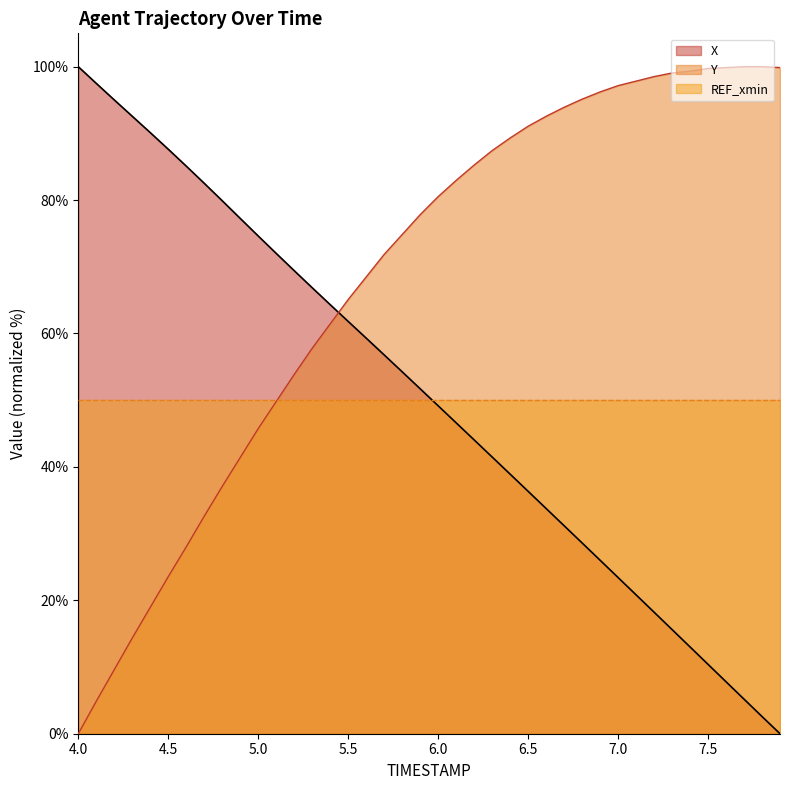

Which series ends up on top after the final intersection of Y and X?

Y